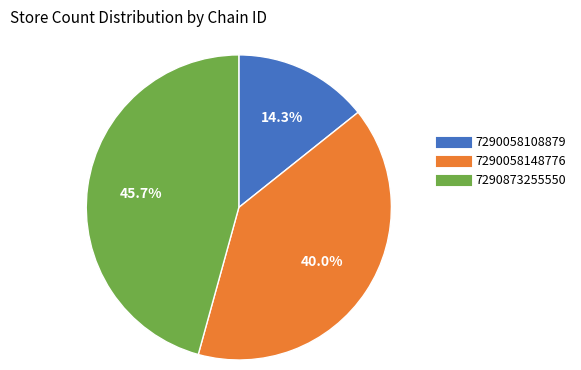

What percentage is NOT represented by 7290873255550?

54.3%